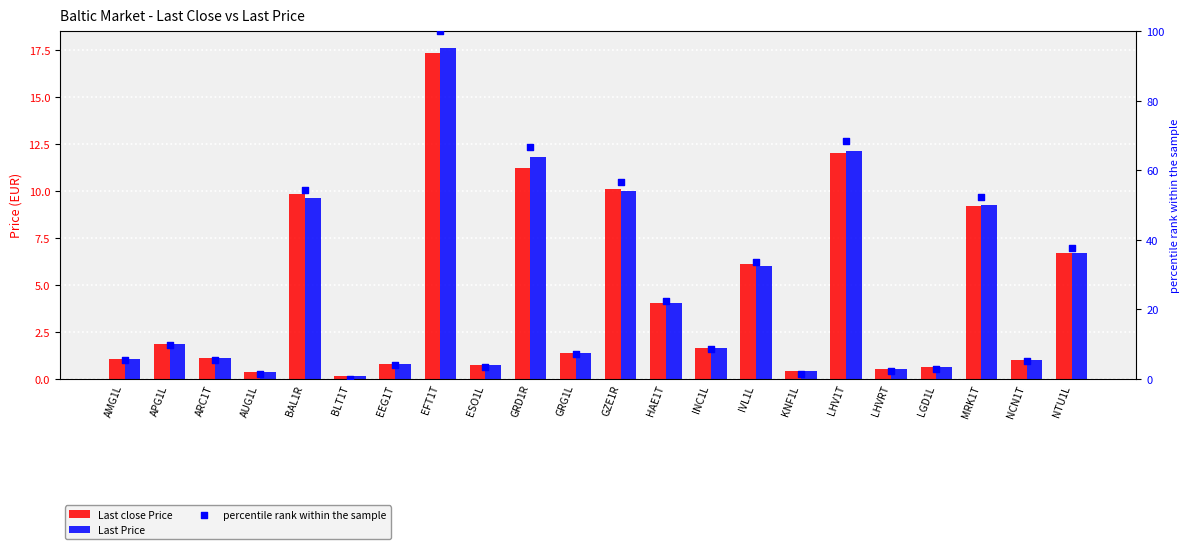

What are all the series names shown in the legend?

Last close Price, Last Price, percentile rank within the sample